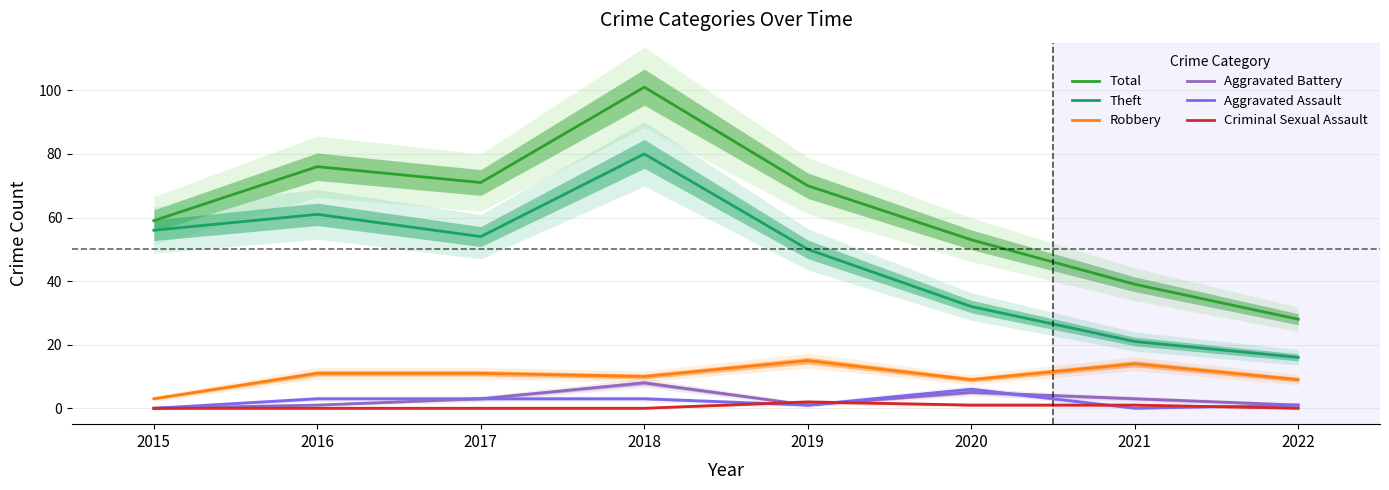

At how many categories does at least one series exceed 3?

8